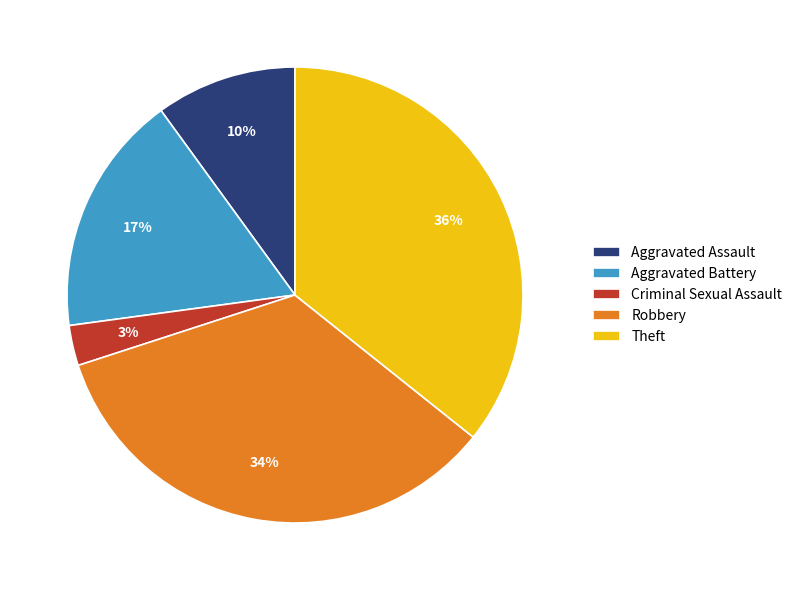

Is there any slice that represents more than half of the pie?

No